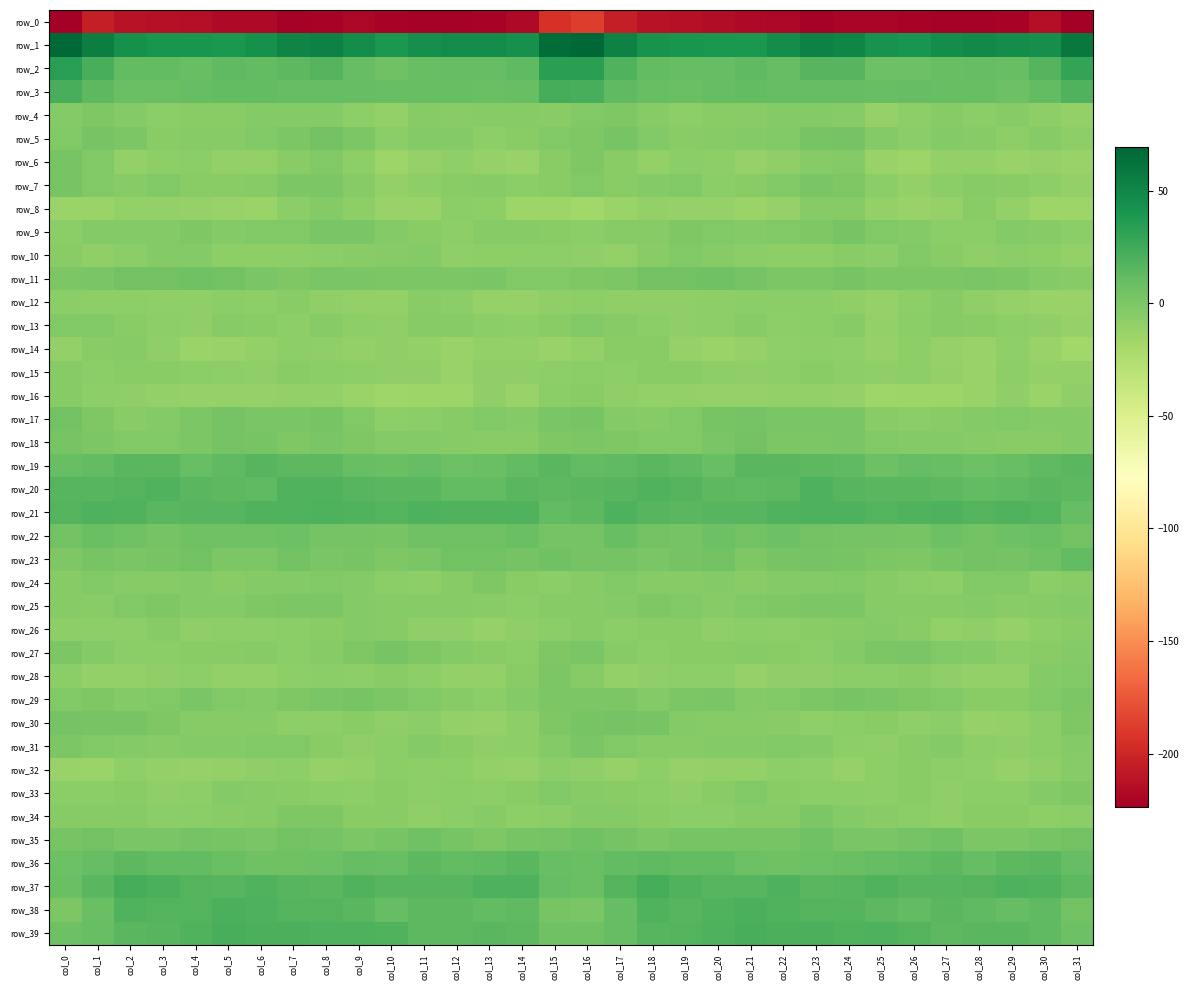

The value of row_19 at col_7 is 14.2. True or false?

True